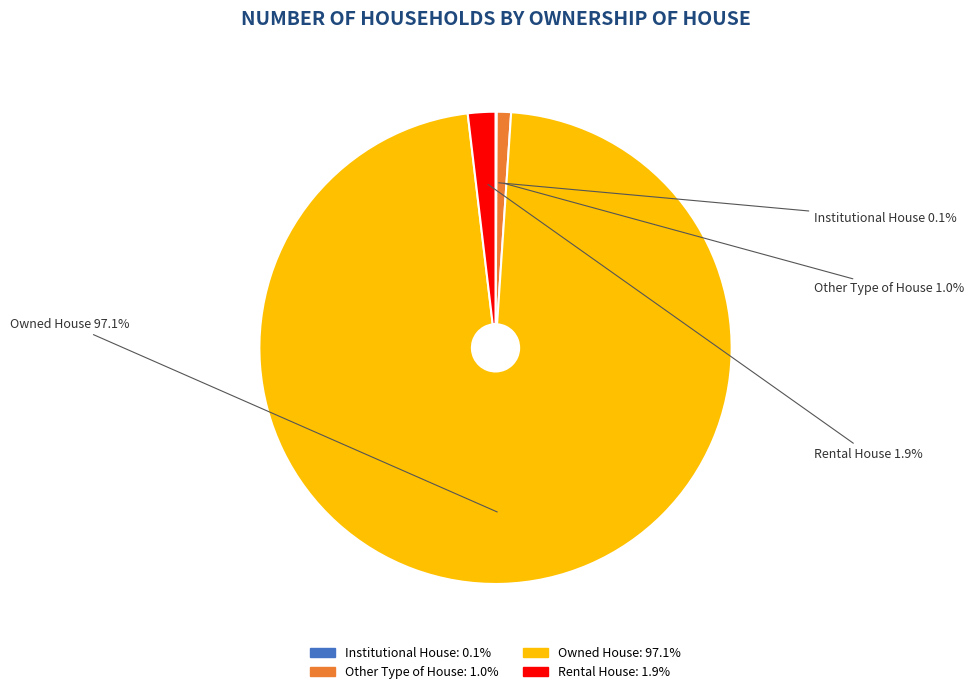

To the nearest percent, what is the average slice percentage?

25%